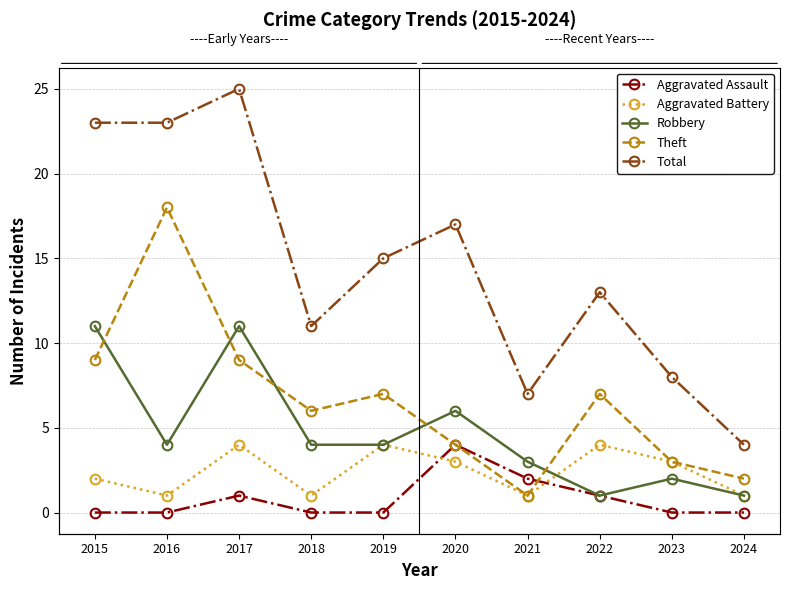

What is the difference between the maximum and minimum values in the Robbery series?

10